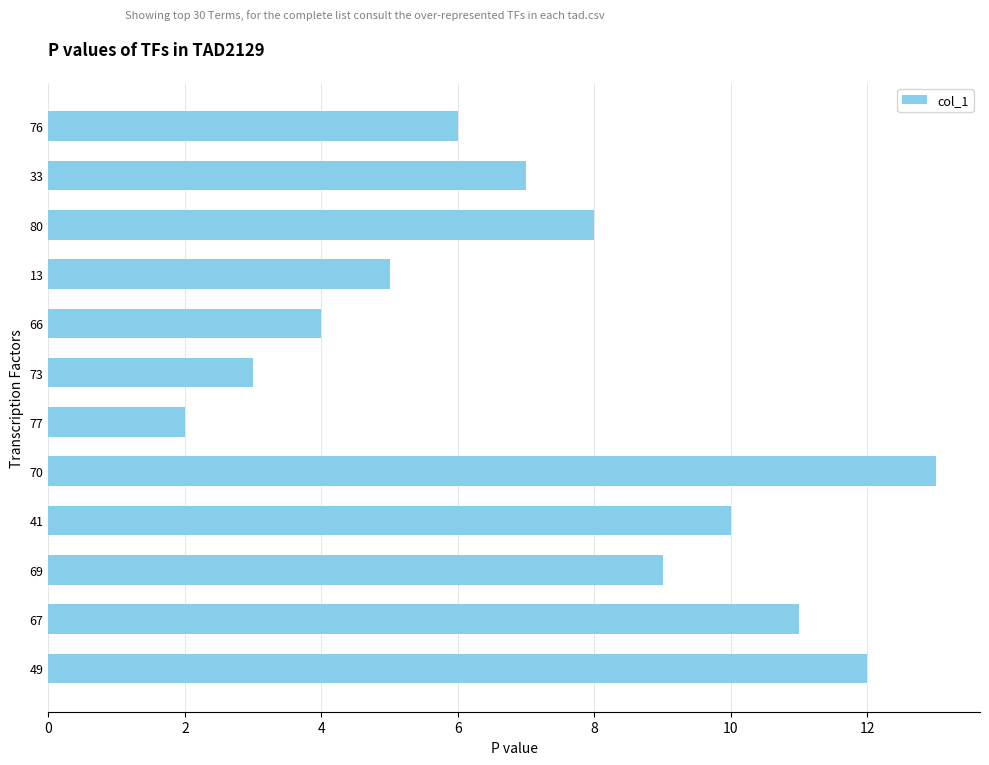

Are the bars grouped side by side (vs. stacked)?

No